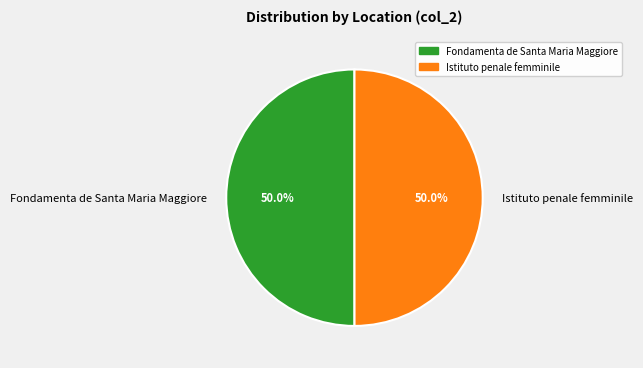

What is the total percentage of Fondamenta de Santa Maria Maggiore and Istituto penale femminile?

100.0%